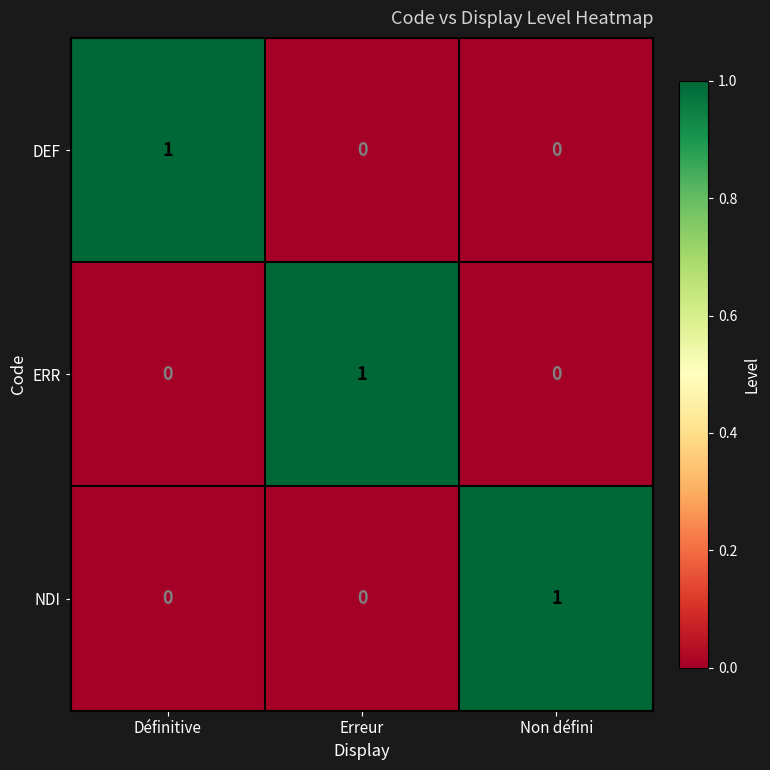

At how many categories does at least one series exceed 0?

3